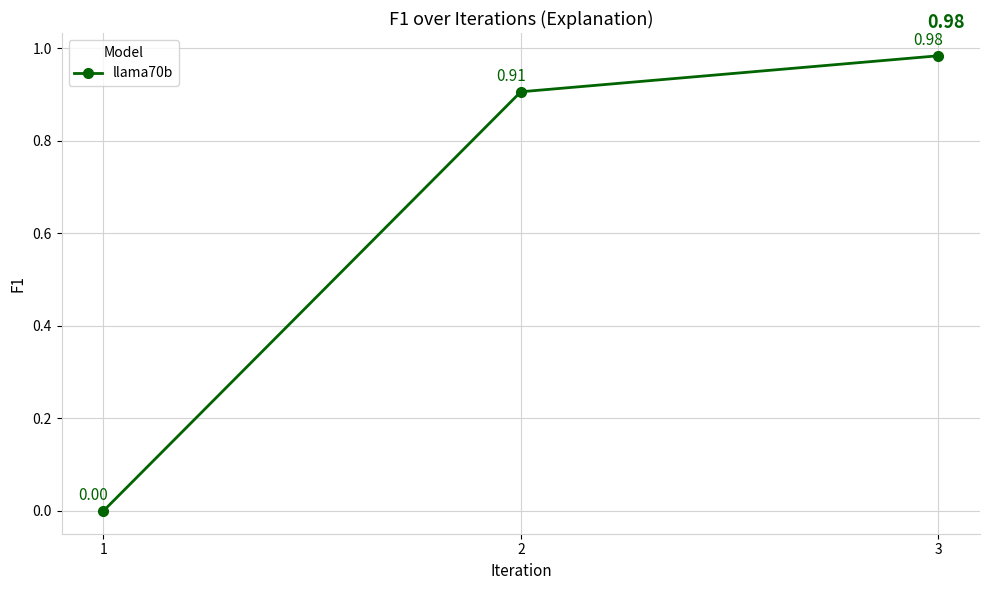

What is the change in value from 1 to 2?

+0.9